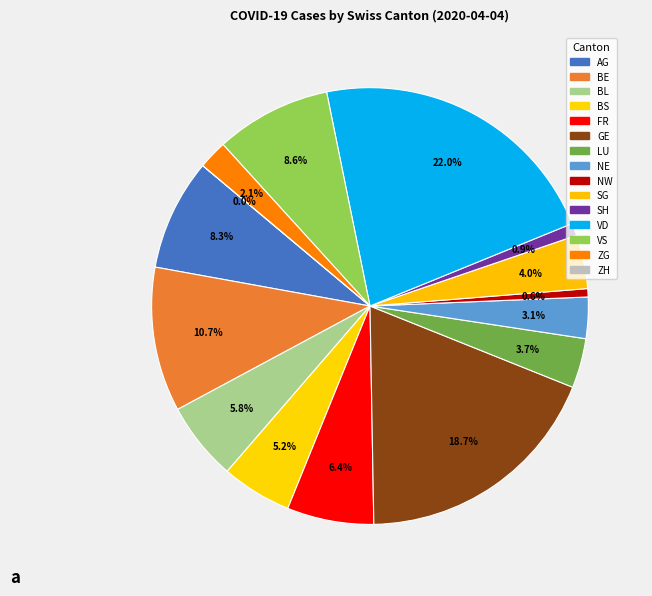

Does ZG represent more than half of the total?

No